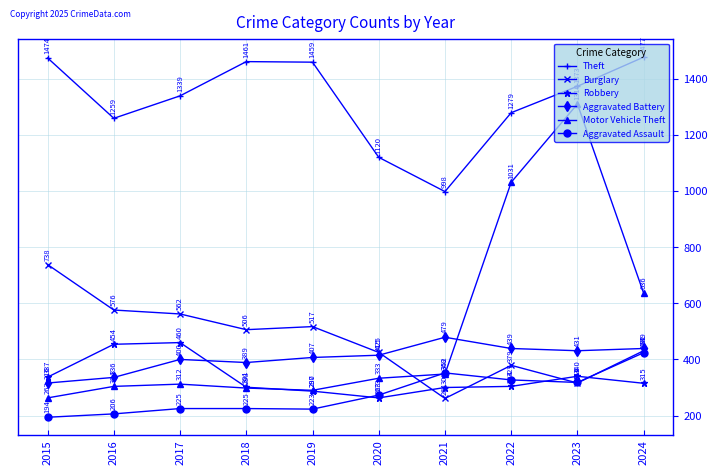

Which series has the largest range (max minus min)?

Motor Vehicle Theft